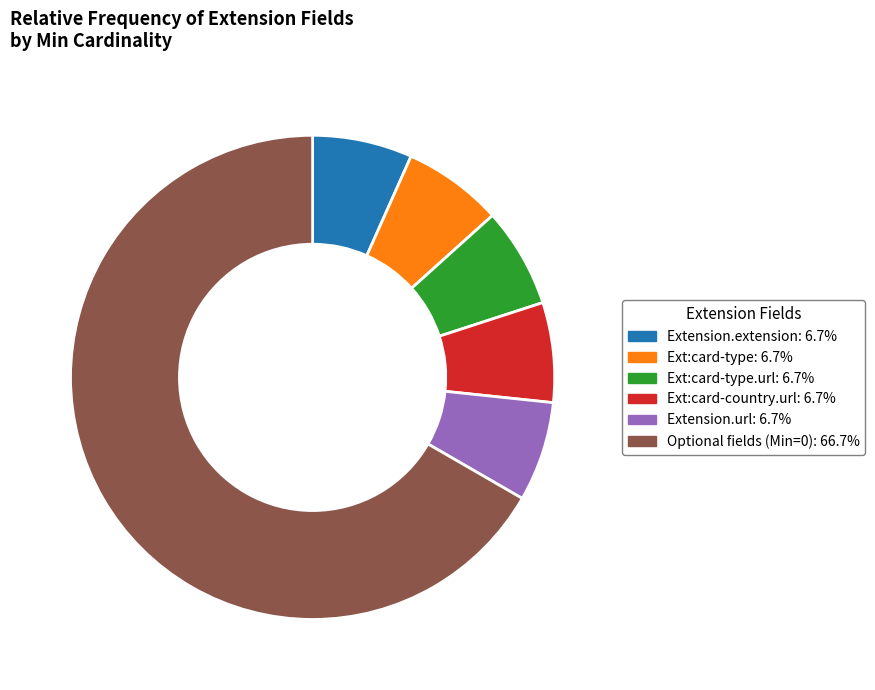

How many slices are in this pie chart?

6